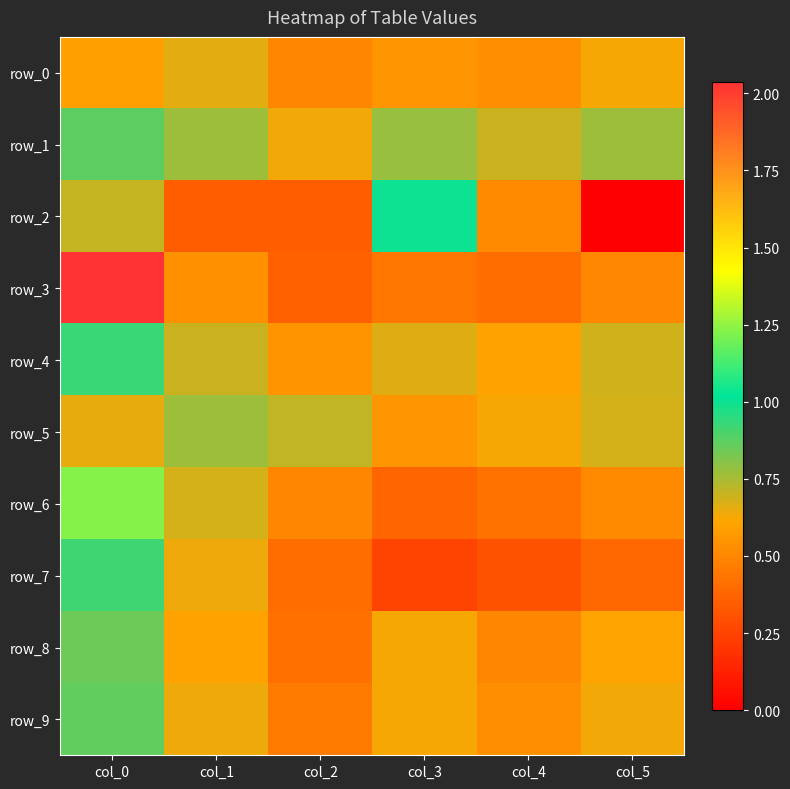

How many row_2 values are between 0 and 1?

6